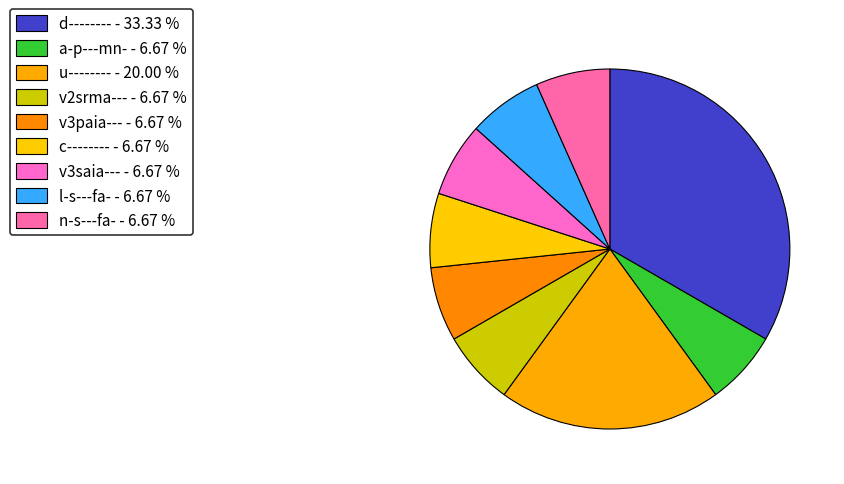

The a-p---mn- slice represents 7% of the pie. True or false?

True